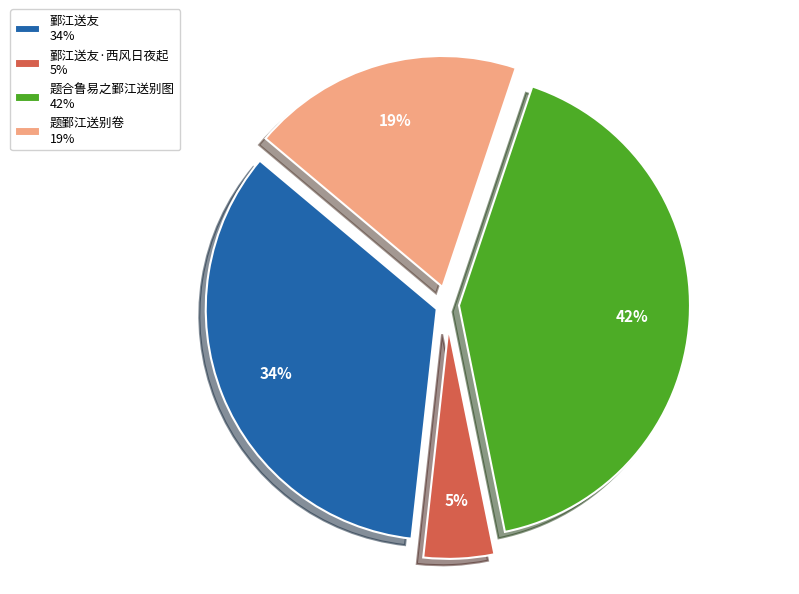

The 鄞江送友·西风日夜起 5% slice represents 19% of the pie. True or false?

False